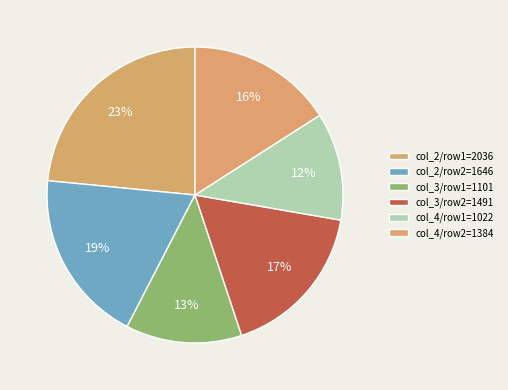

Count the number of slices in the pie.

6